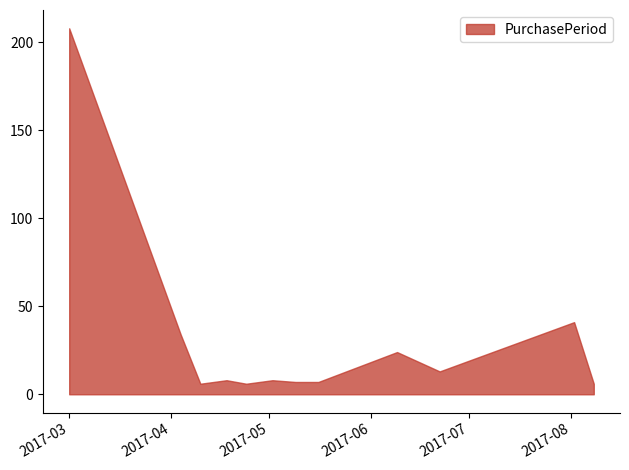

How many lines are shown in the chart?

1